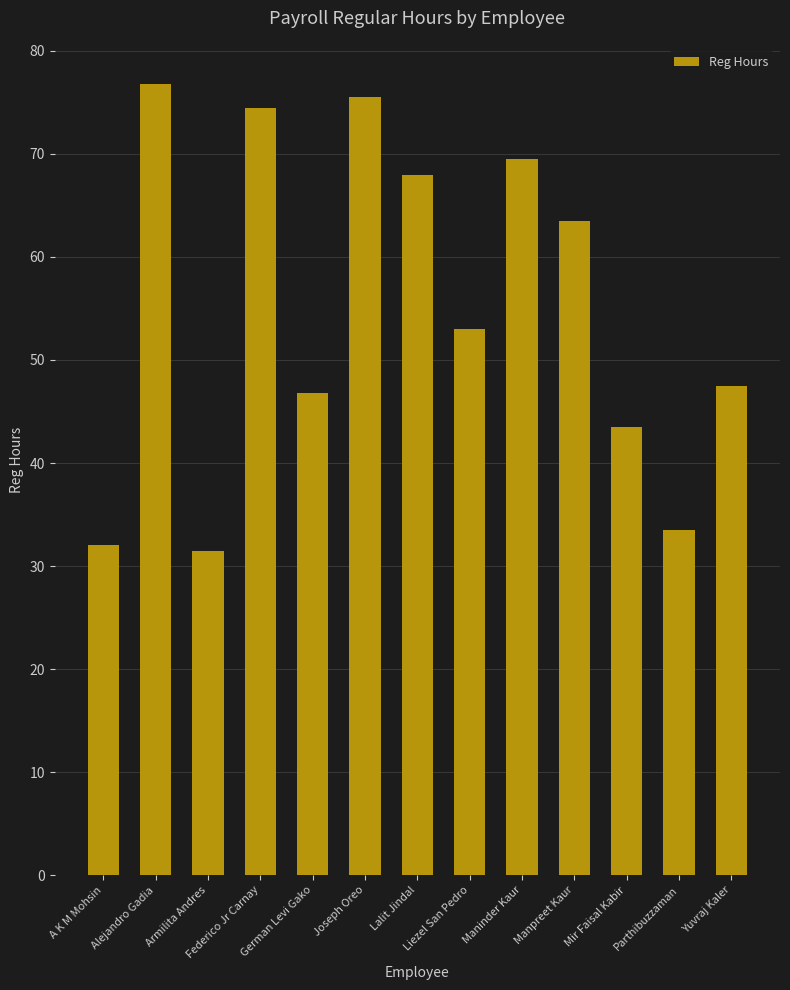

Reading left to right, extract all data points from this chart.

32.0	76.8	31.5	74.5	46.8	75.5	68.0	53.0	69.5	63.5	43.5	33.5	47.5